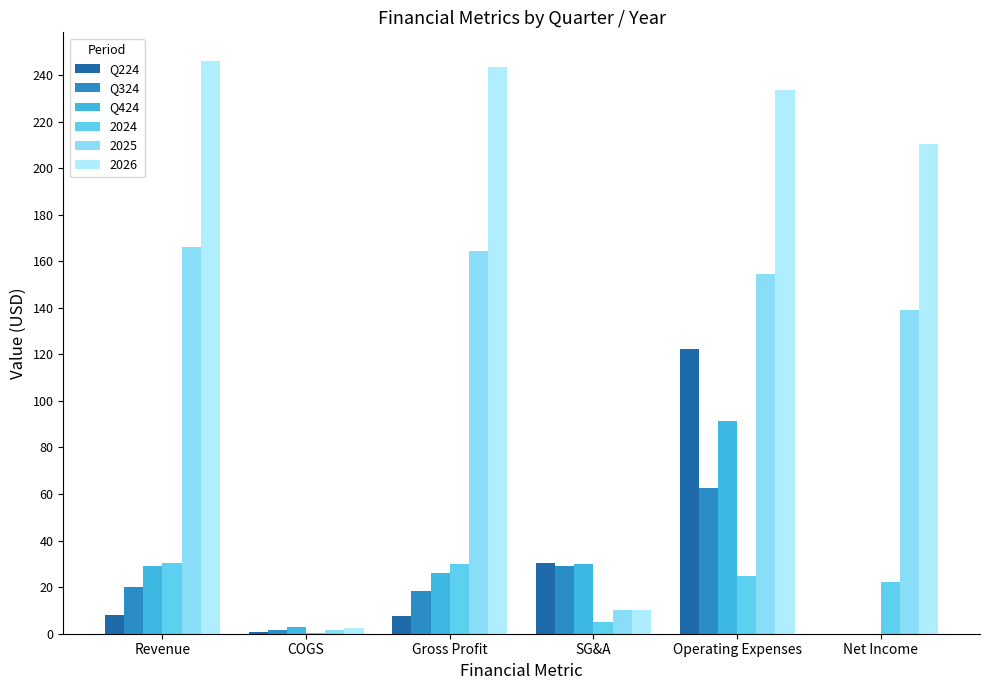

What are all the series names shown in the legend?

Q224, Q324, Q424, 2024, 2025, 2026